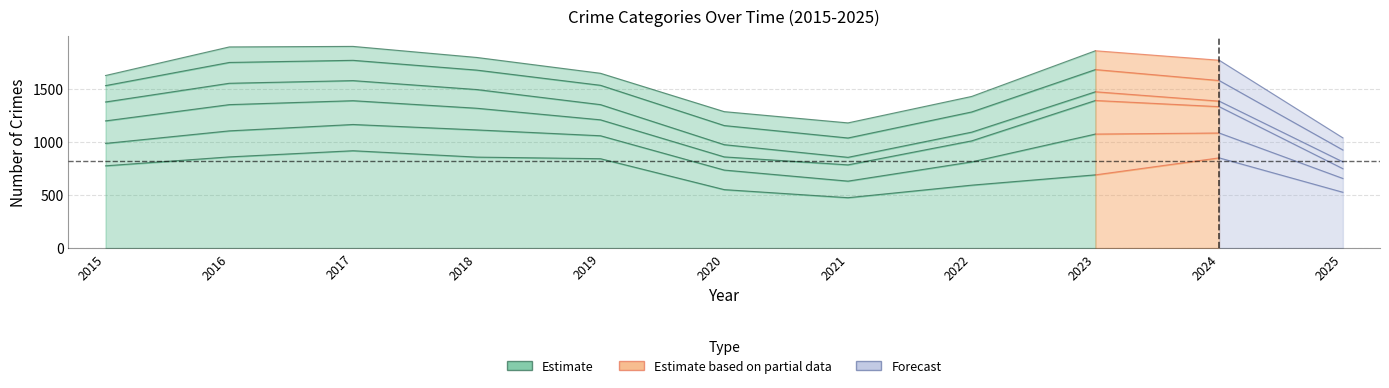

Reading right to left, transcribe all the data shown in this chart.

Theft: 2025=525	2024=849	2023=689	2022=592	2021=474	2020=550	2019=841	2018=856	2017=916	2016=858	2015=774
Motor Vehicle Theft: 2025=130	2024=234	2023=384	2022=219	2021=156	2020=184	2019=216	2018=256	2017=247	2016=245	2015=211
Robbery: 2025=92	2024=248	2023=316	2022=198	2021=153	2020=124	2019=150	2018=204	2017=224	2016=247	2015=212
Burglary: 2025=64	2024=52	2023=82	2022=82	2021=71	2020=115	2019=143	2018=176	2017=189	2016=201	2015=178
Aggravated Battery: 2025=112	2024=194	2023=209	2022=190	2021=182	2020=180	2019=182	2018=183	2017=191	2016=196	2015=154
Aggravated Assault: 2025=114	2024=191	2023=177	2022=146	2021=142	2020=131	2019=113	2018=119	2017=131	2016=146	2015=95